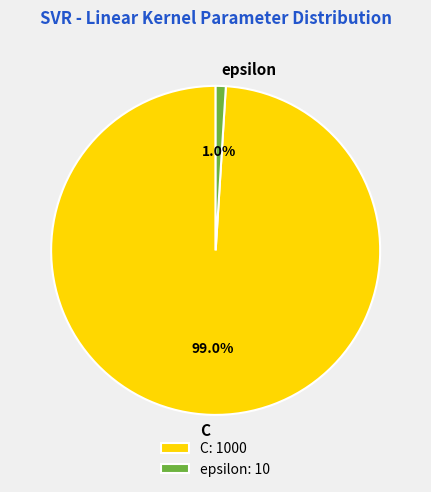

Which category has the smallest portion of the pie?

epsilon